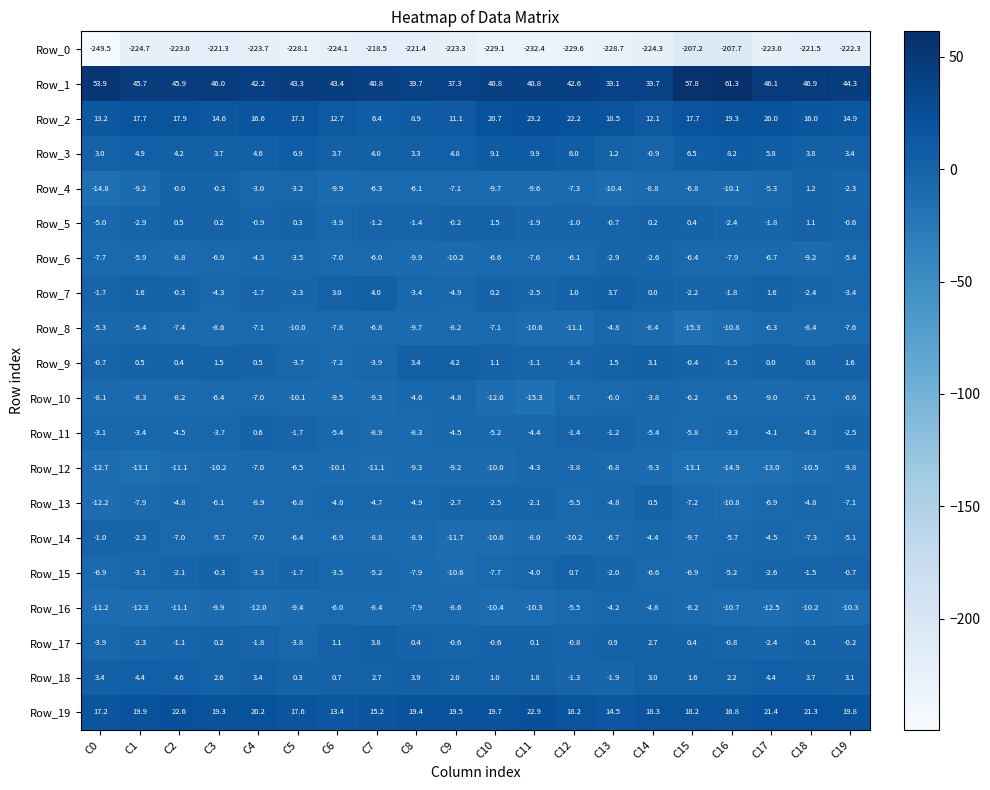

Count the number of data series in this chart.

20